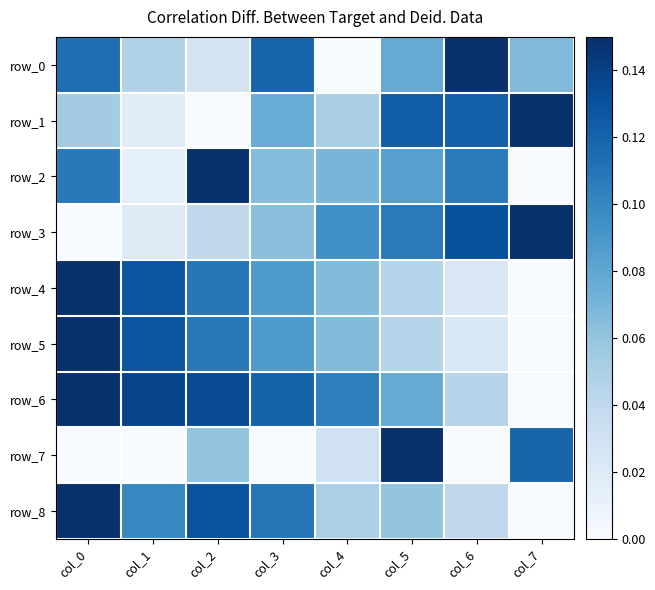

True or false: row_8 has a value of 0.0 at col_7.

True